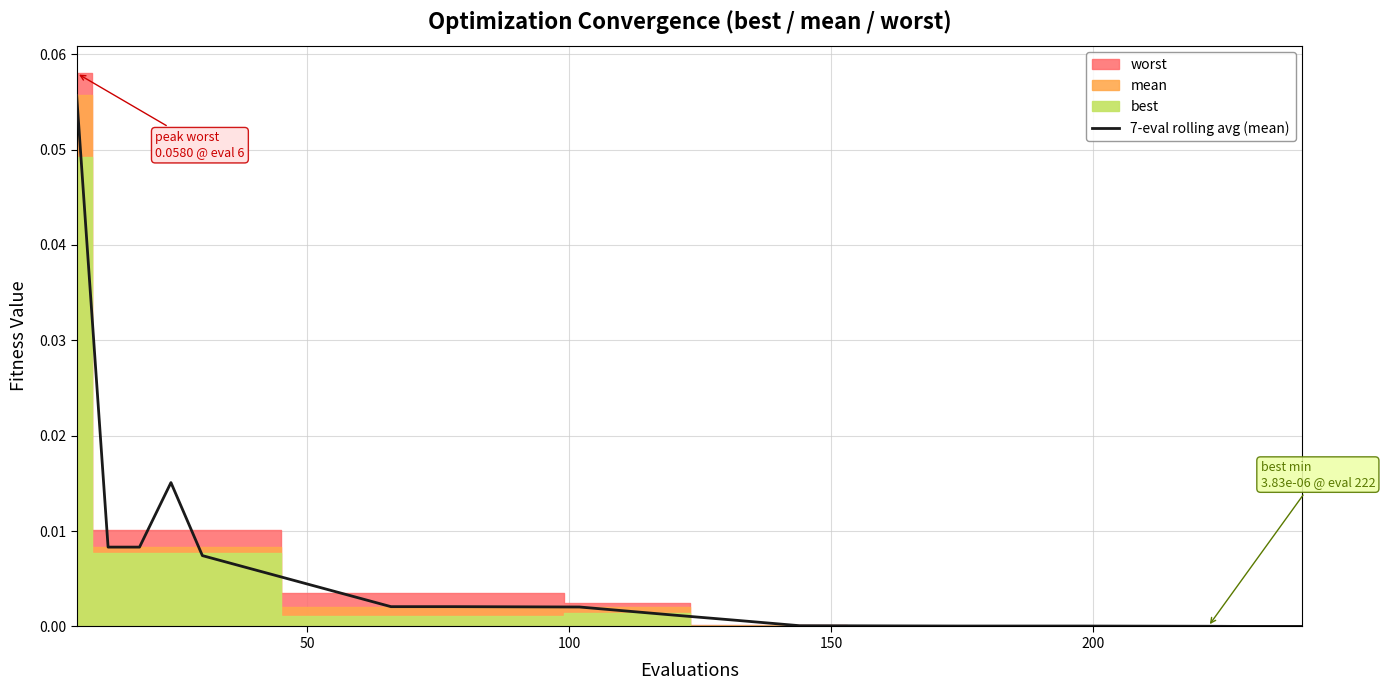

How many lines are shown in the chart?

1